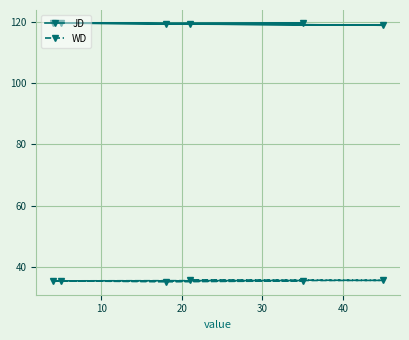

How many JD values are between 119 and 120?

5